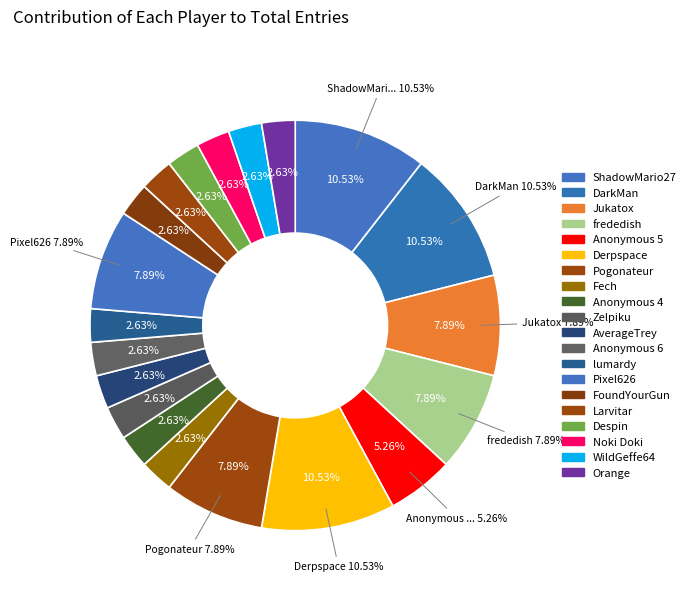

Combined, do Zelpiku and Anonymous 6 account for over 50%?

No